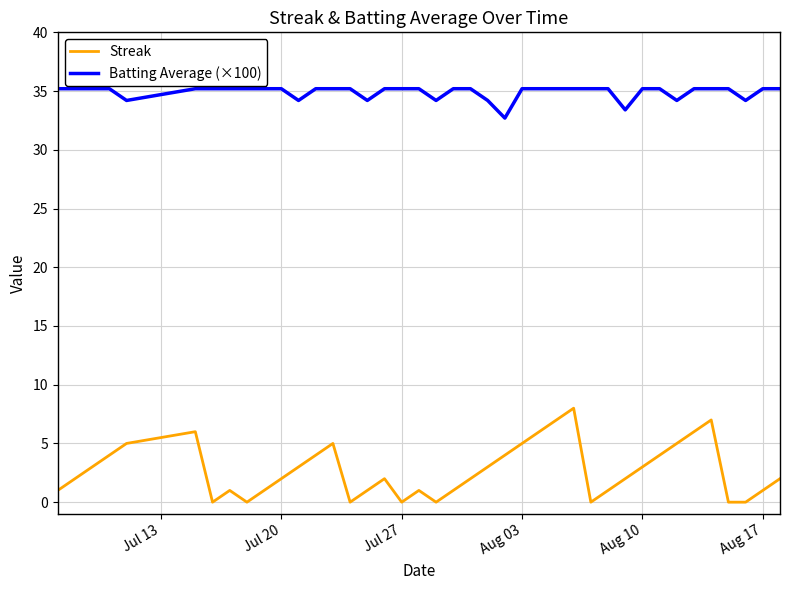

What is the maximum value shown in the chart?

35.2